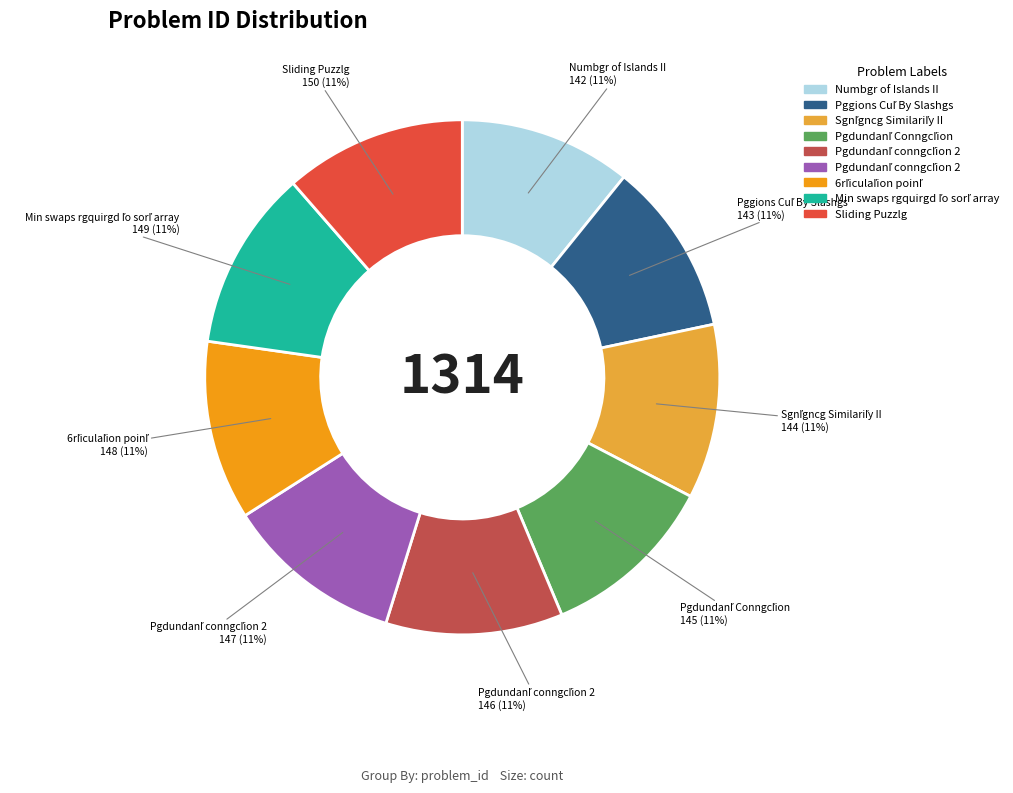

Is there any slice that represents more than half of the pie?

No